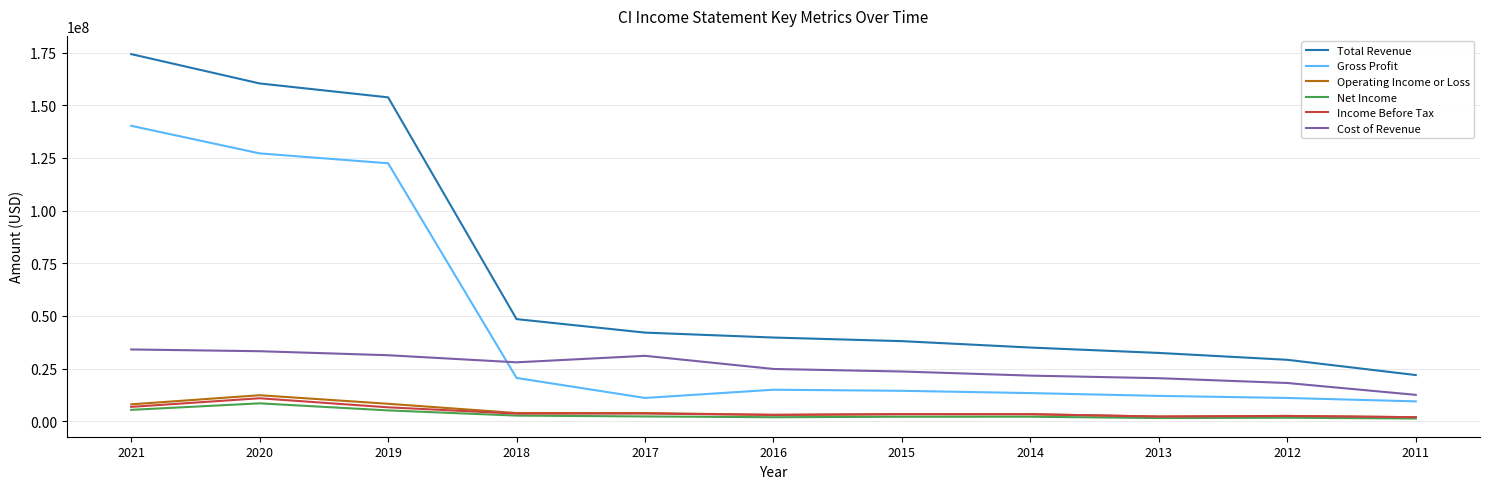

The value of Cost of Revenue at 2013 is 20393000. True or false?

True